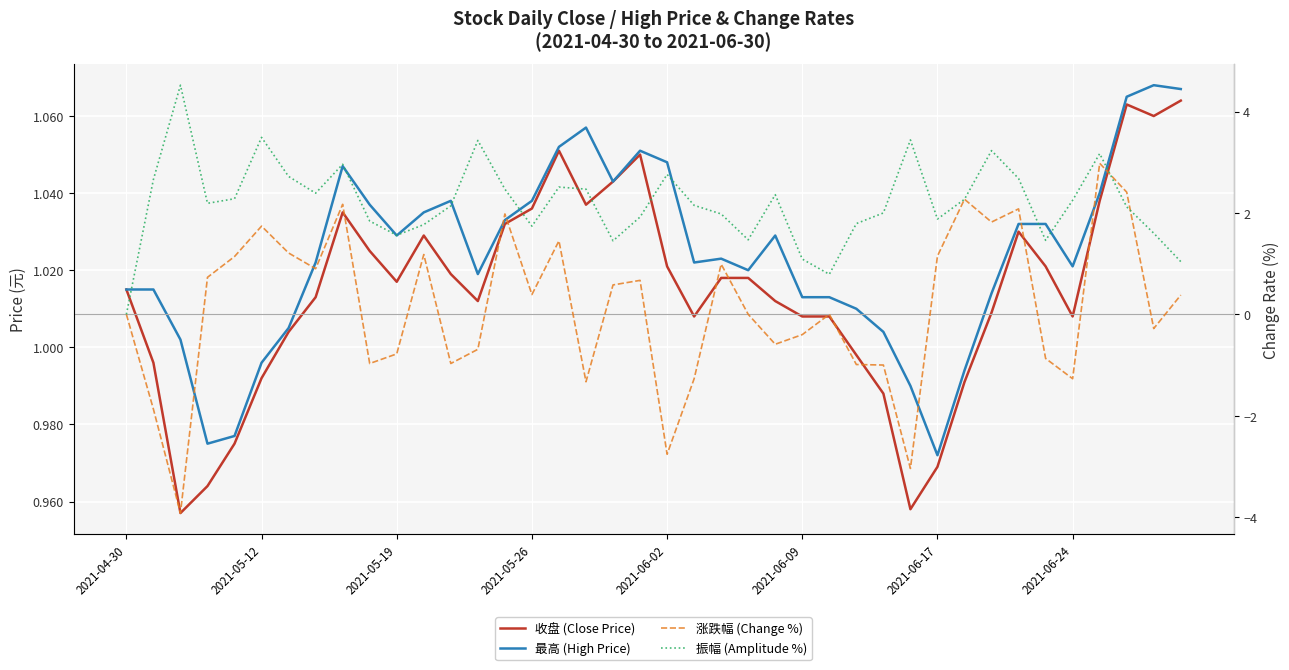

True or false: 收盘 (Close Price) has a value of 1.0 at 18.

True